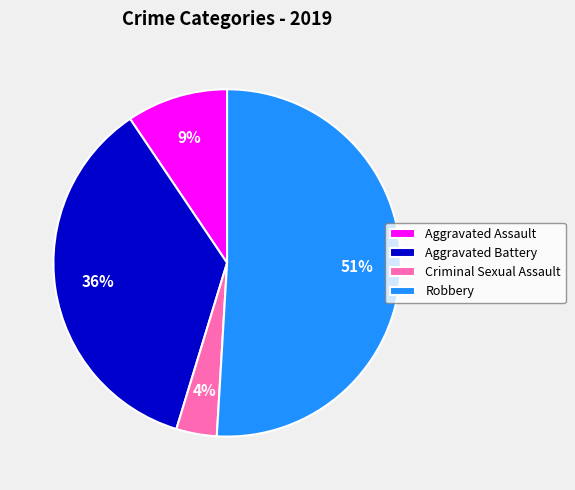

True or false: Robbery accounts for 40% of the total.

False